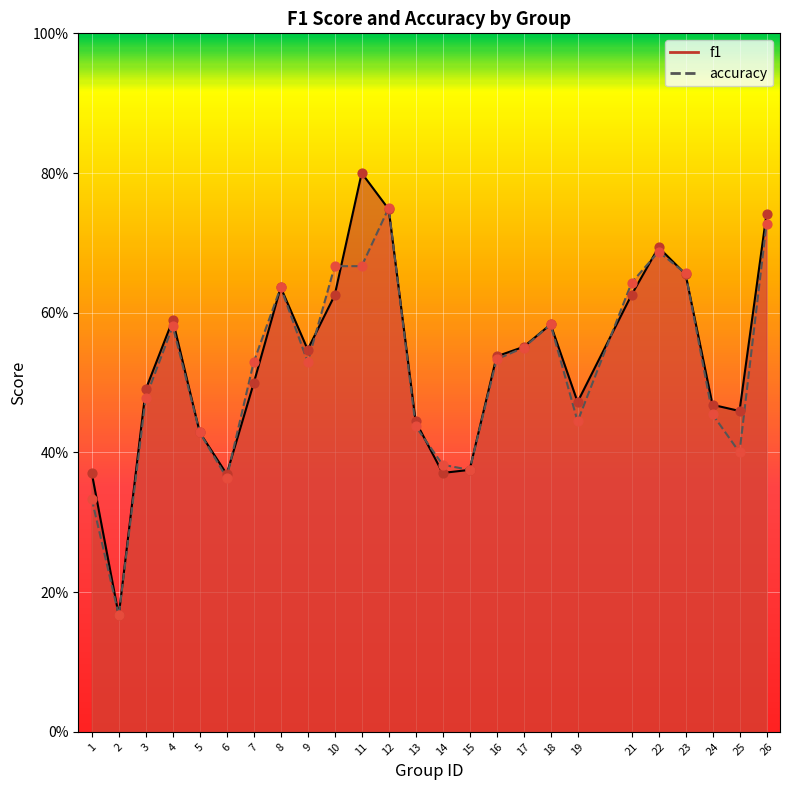

Which series has the largest total across all categories?

f1